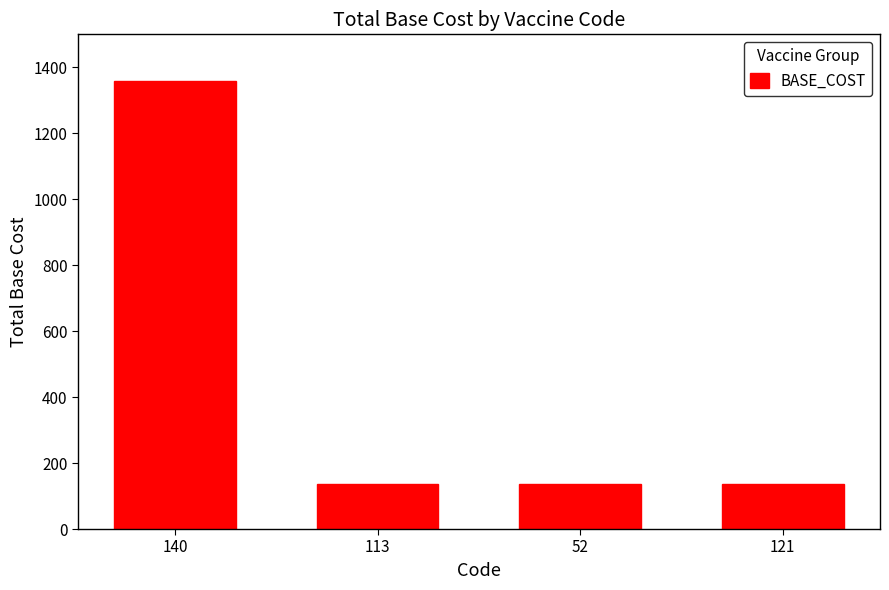

Which has a higher value, 121 or 140?

140